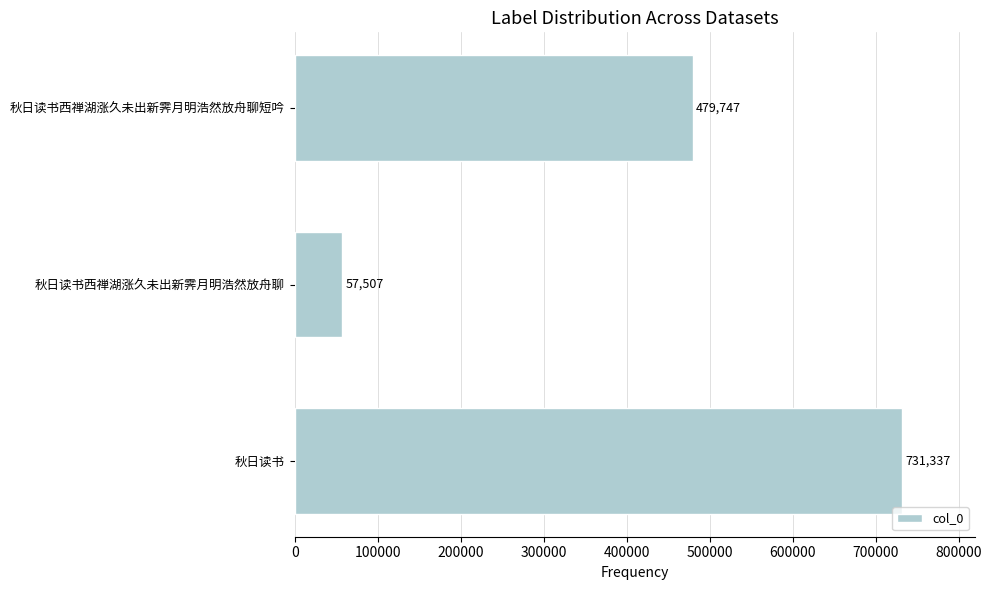

Which has a higher value, 秋日读书西禅湖涨久未出新霁月明浩然放舟聊短吟 or 秋日读书?

秋日读书